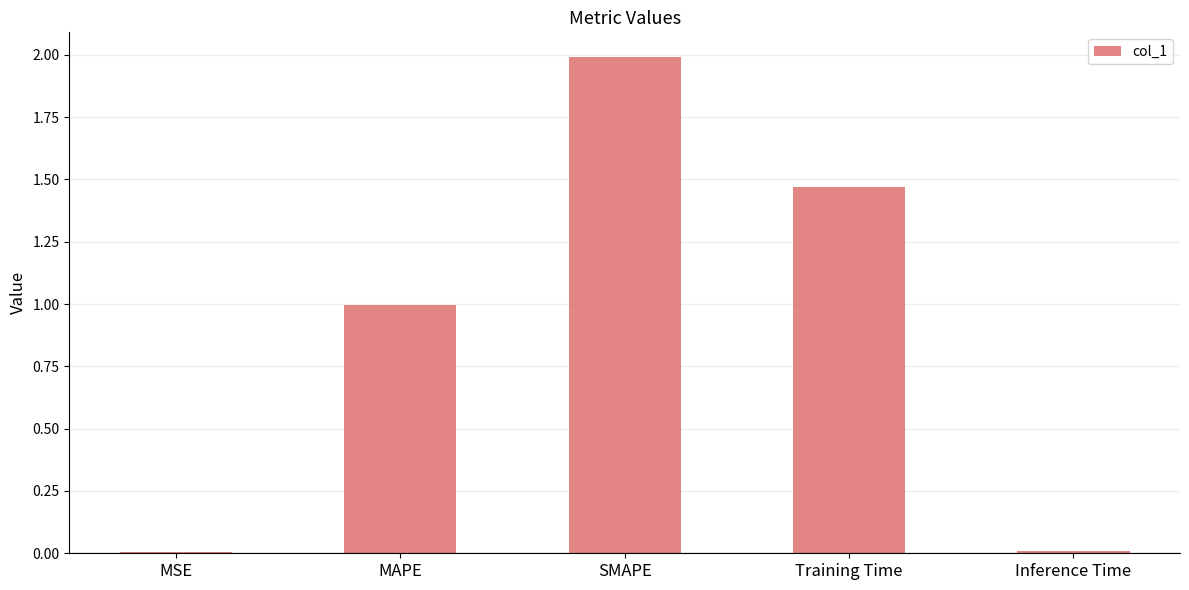

Is it true that the value at MAPE is 1.5?

False